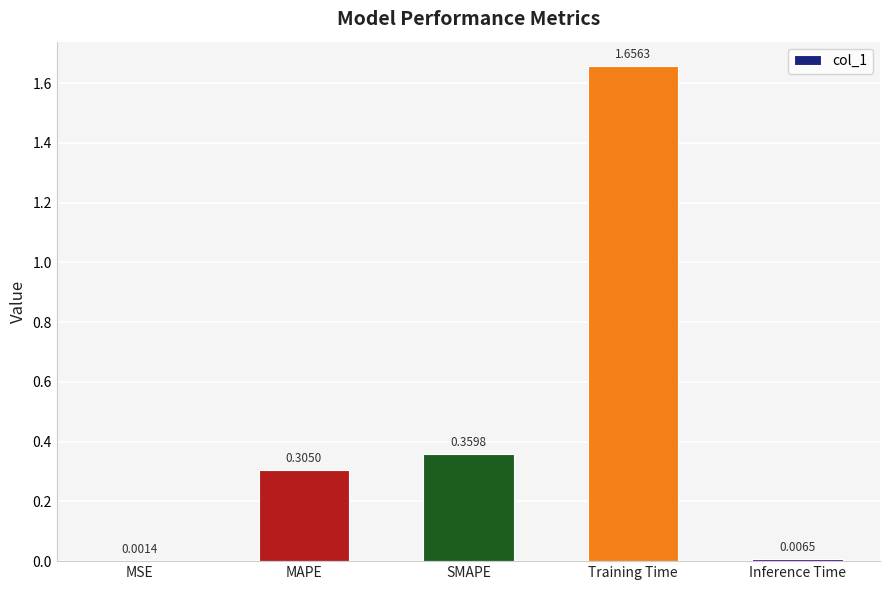

What is the change in value from MAPE to Training Time?

+1.4